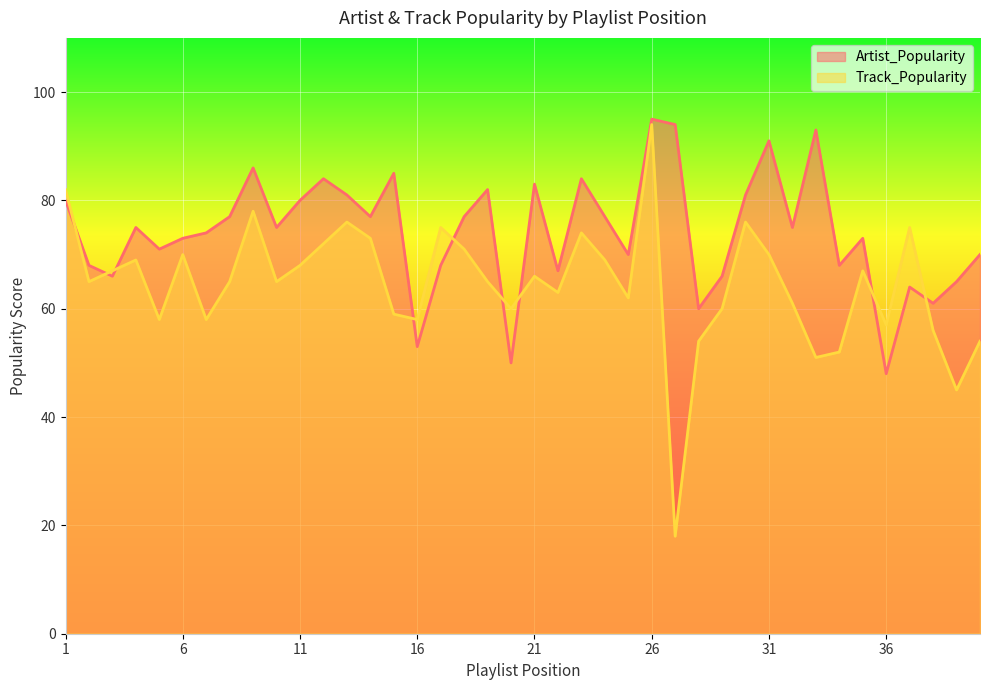

True or false: Artist_Popularity and Track_Popularity intersect in this chart.

True